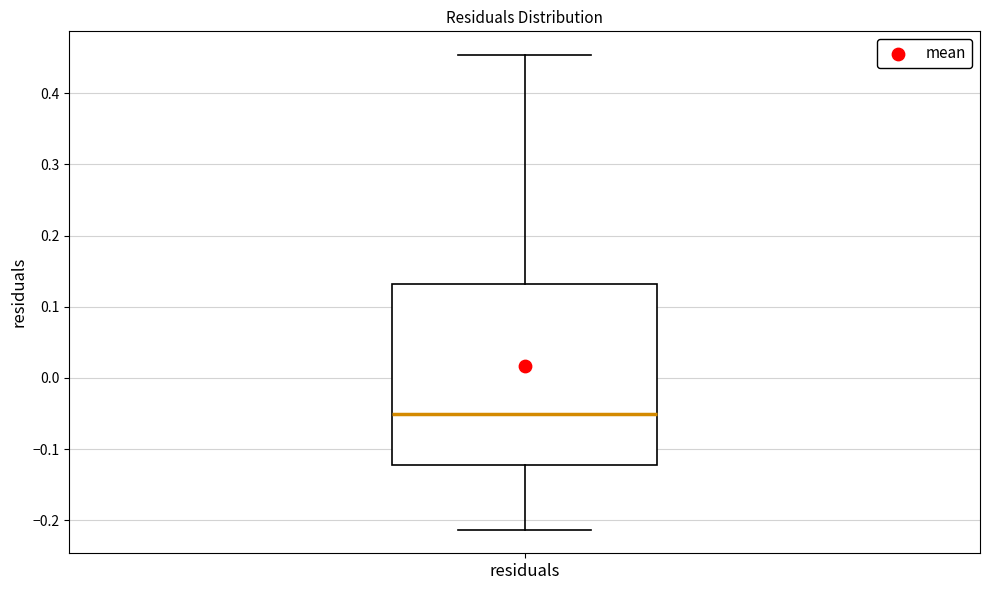

Transcribe this box plot: give where the median line is, the range the box spans, and where the two whiskers end, as read against the y-axis. The values are not printed on the chart, so give them approximately, as read against the axis.

median -0.05, box -0.12 to 0.13, whiskers -0.21 to 0.45